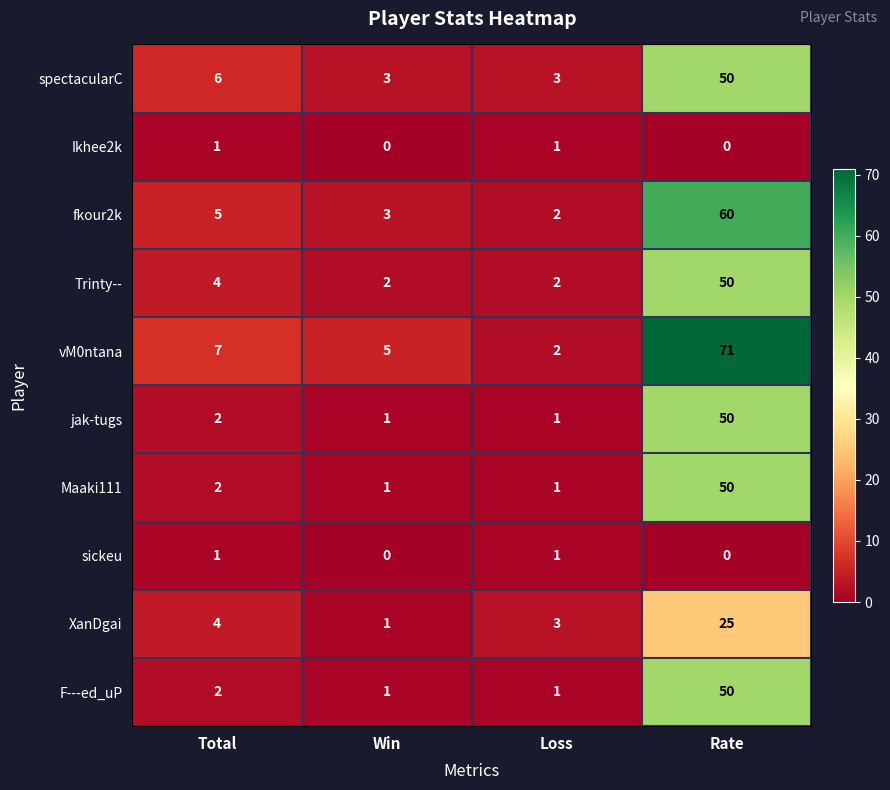

What is the average value of the spectacularC series?

16